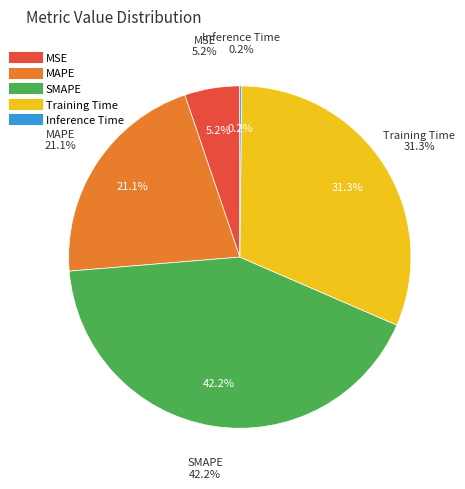

Which category has the biggest portion of the pie?

SMAPE